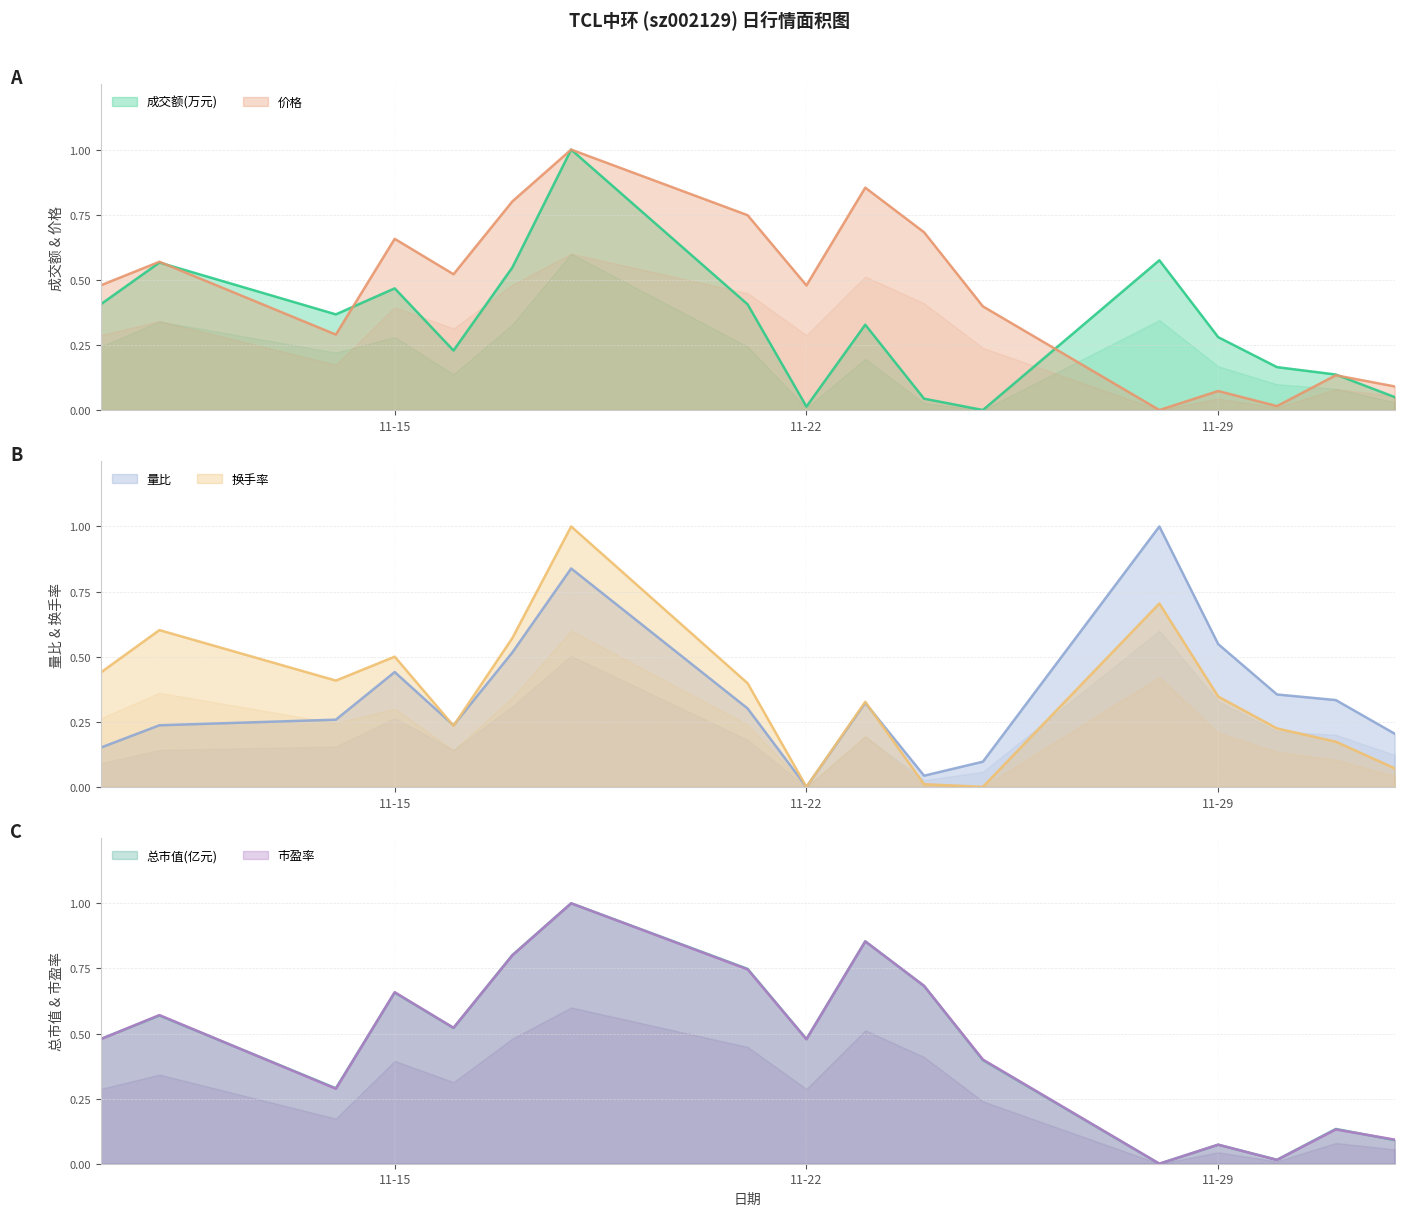

At which category does 成交额(万元) reach its first local valley?

2022-11-14